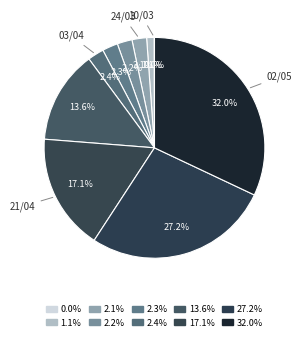

What is the smallest slice in the pie chart?

10/03